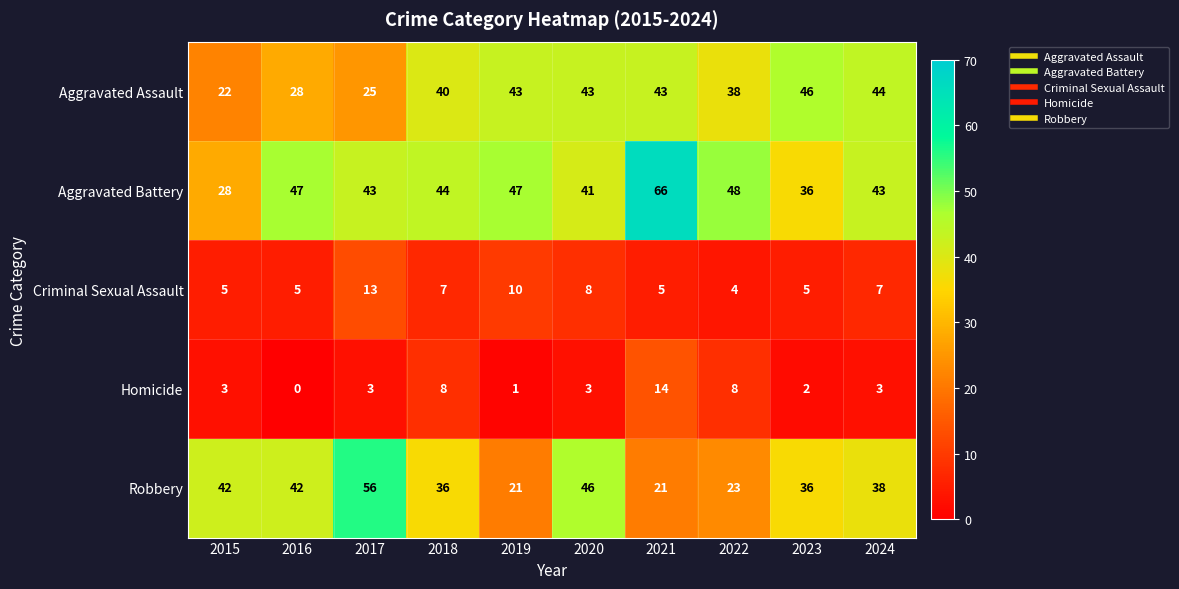

What value does the Aggravated Battery series have at 2020, to the nearest 10?

40